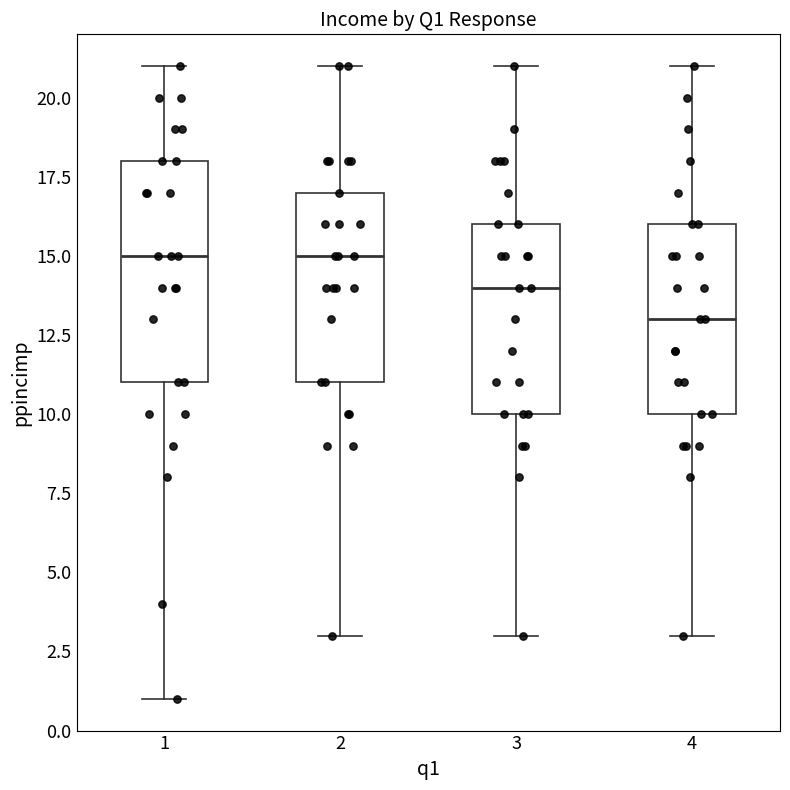

Which box has the lowest median line?

4